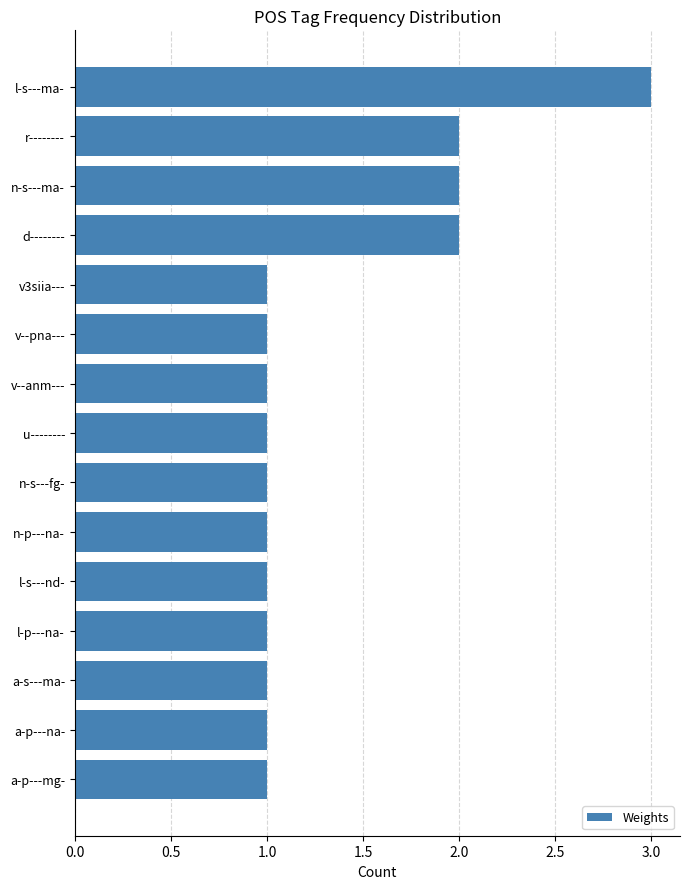

Which has a higher value, a-p---na- or n-s---ma-?

n-s---ma-